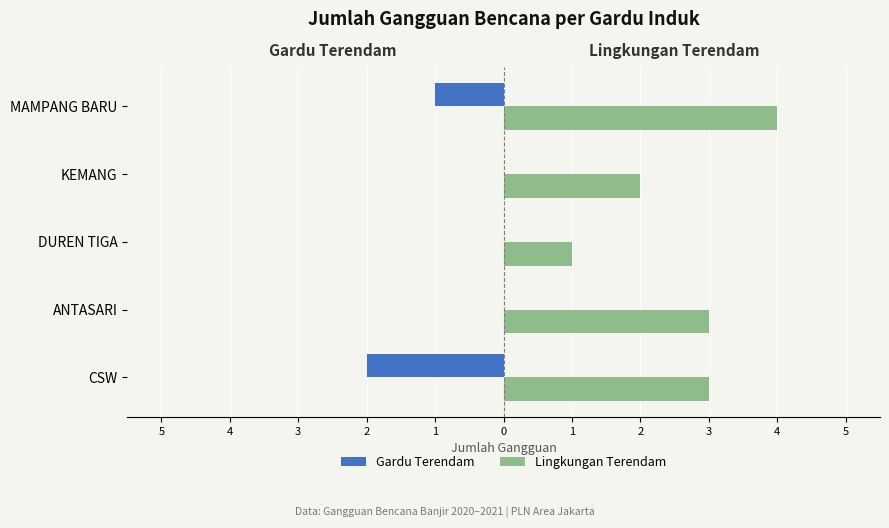

What are all the series names shown in the legend?

Gardu Terendam, Lingkungan Terendam